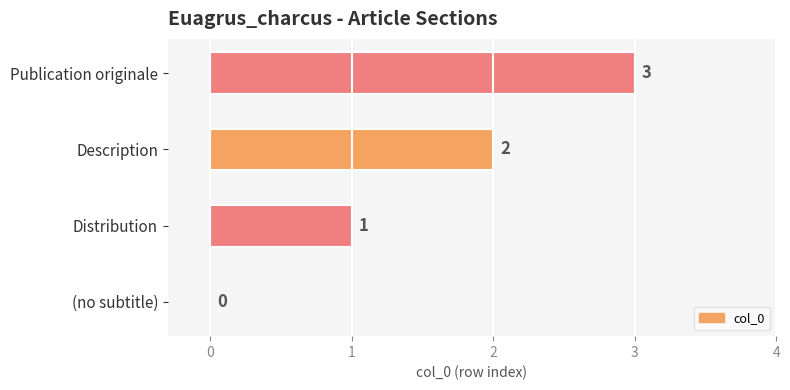

What is the greatest value displayed?

3